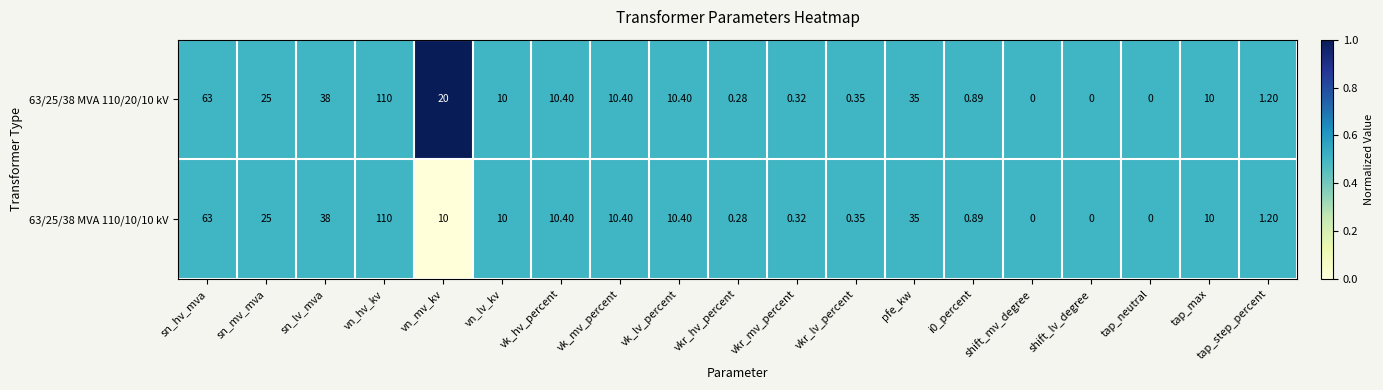

Is the value of 63/25/38 MVA 110/10/10 kV at sn_lv_mva greater than the value of 63/25/38 MVA 110/20/10 kV at vkr_mv_percent?

Yes